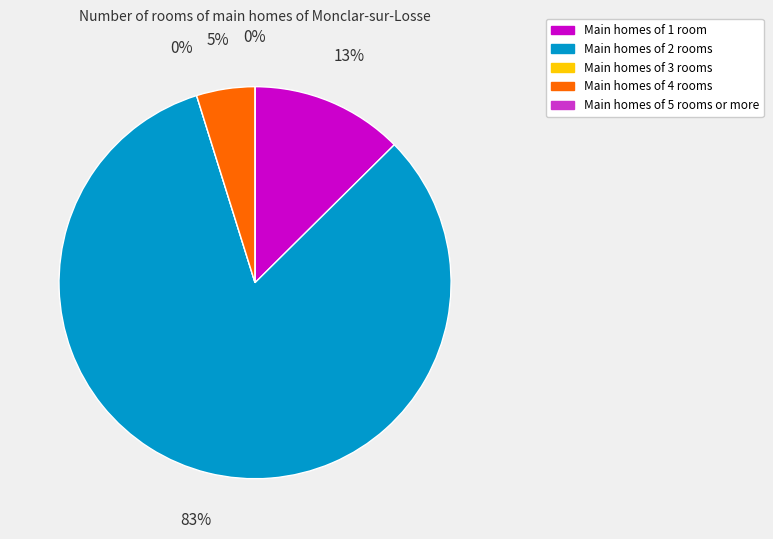

How many slices are in this pie chart?

5